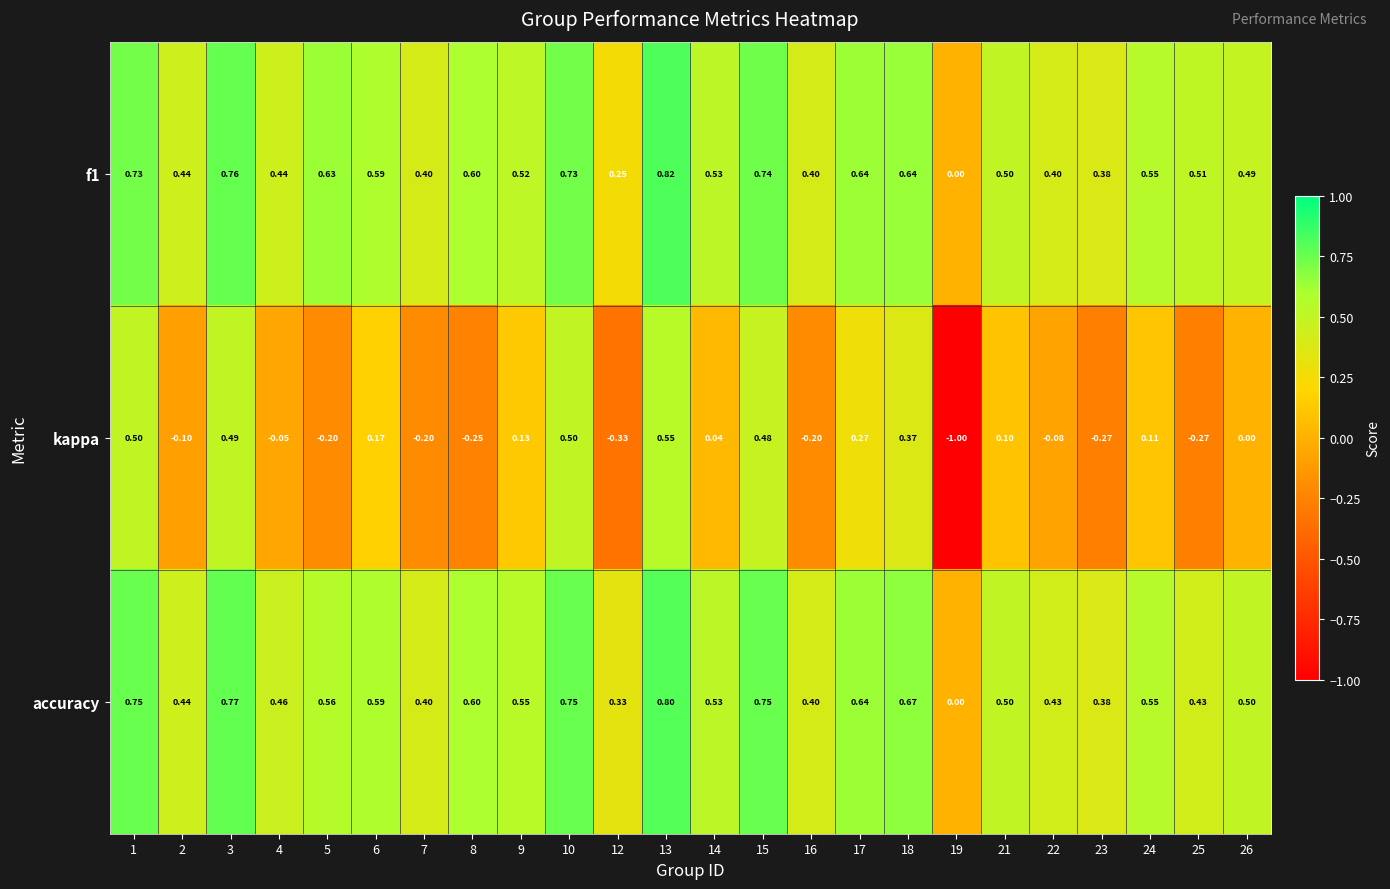

Which series has the largest total across all categories?

accuracy